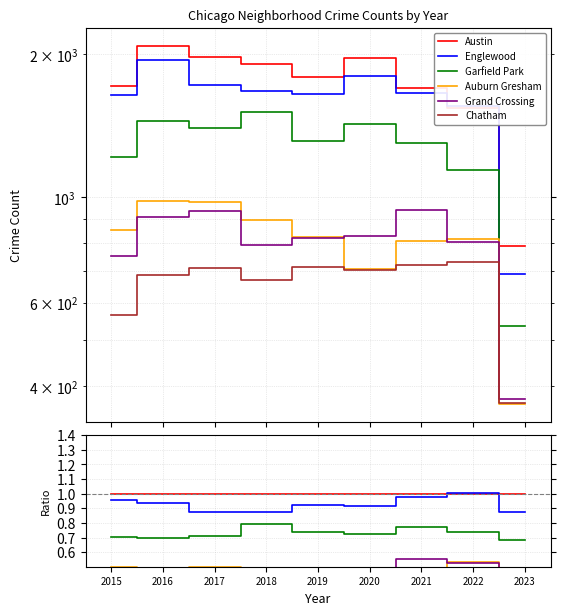

How many times do Auburn Gresham and Chatham cross each other?

1